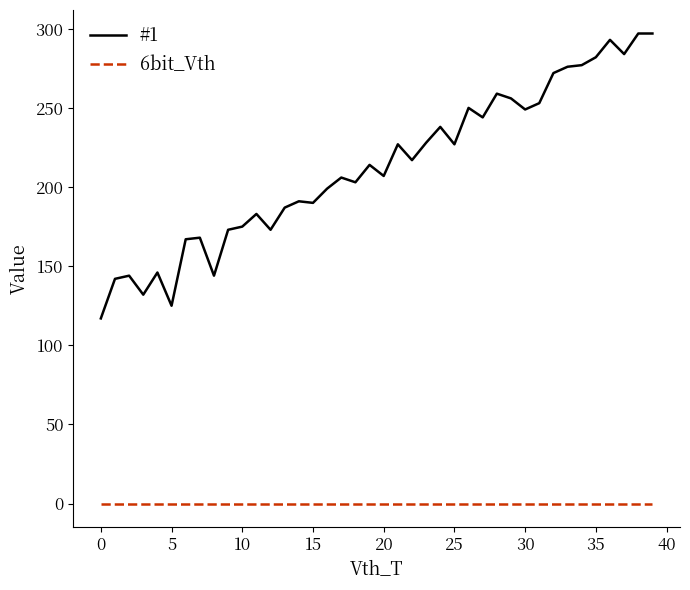

Which series has the largest range (max minus min)?

#1